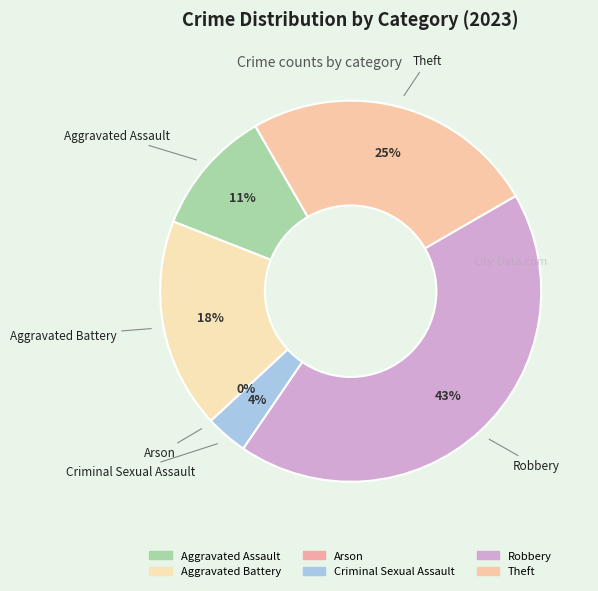

Which has a higher value, Theft or Arson?

Theft